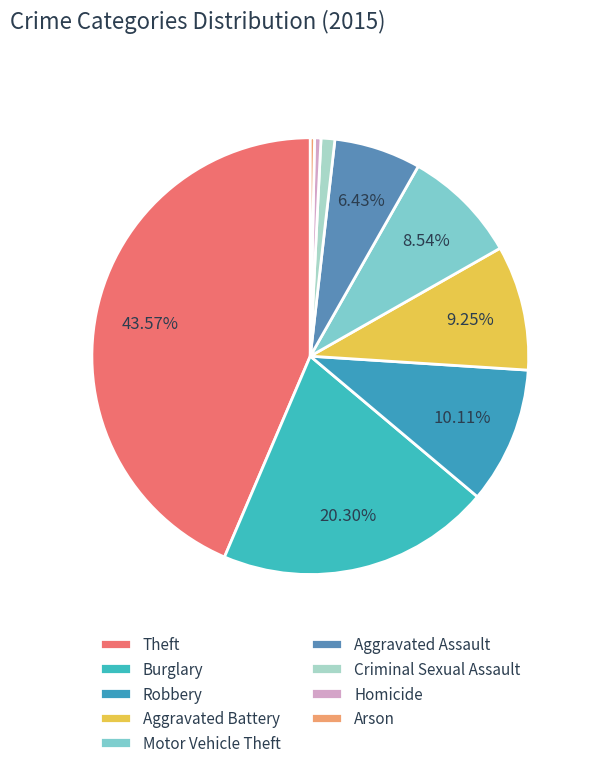

Combined, what portion of the pie is Arson and Aggravated Battery?

9.6%